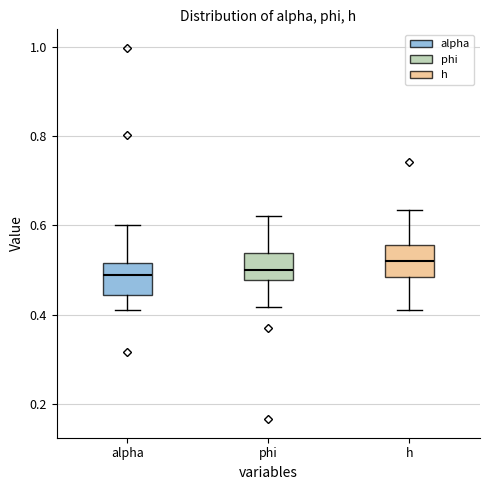

Reading left to right, transcribe this box plot: for each box, give where its median line is, the range the box spans, and where its two whiskers end, as read against the y-axis. The values are not printed on the chart, so give them approximately, as read against the axis.

alpha: median 0.48, box 0.44 to 0.52, whiskers 0.42 to 0.60
phi: median 0.50, box 0.48 to 0.54, whiskers 0.42 to 0.62
h: median 0.52, box 0.48 to 0.56, whiskers 0.42 to 0.64